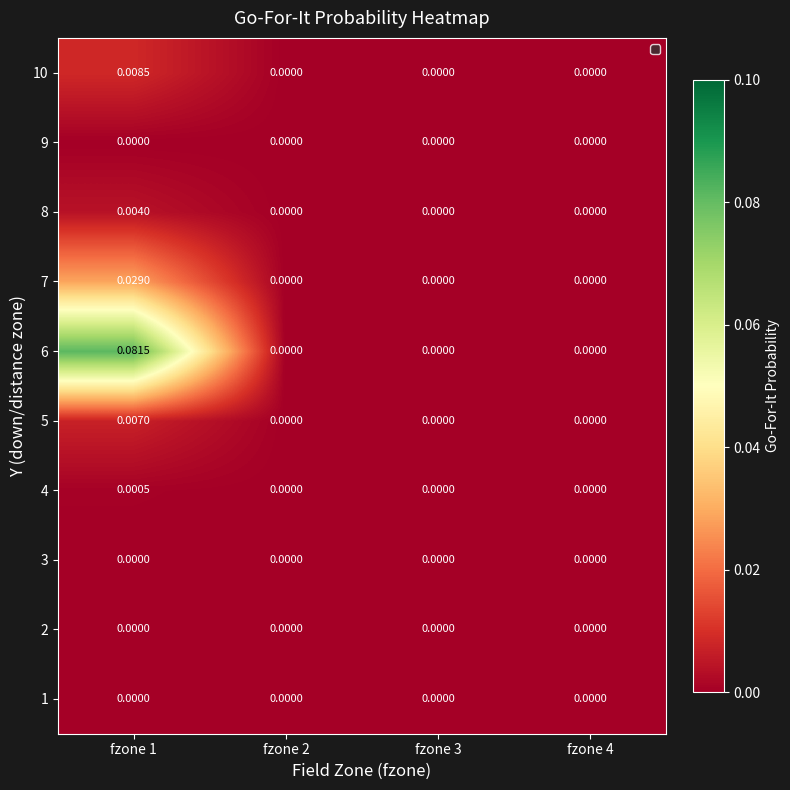

At how many categories does at least one series exceed 0?

1